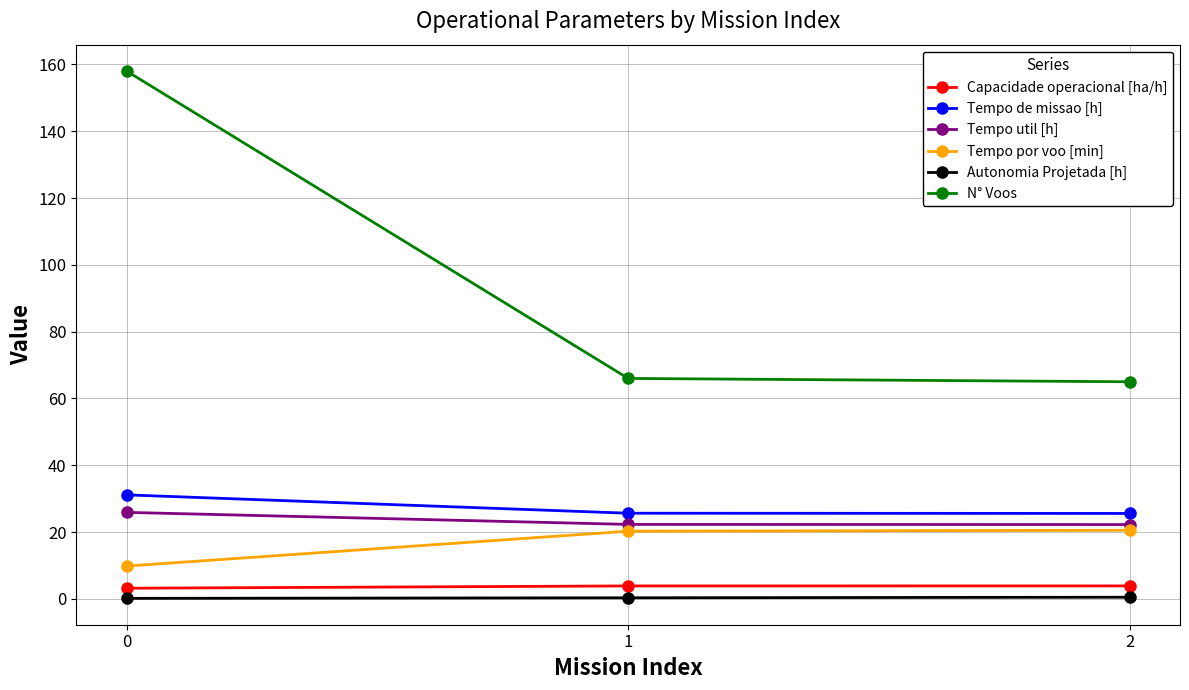

What is the total value across all series at 0?

228.3